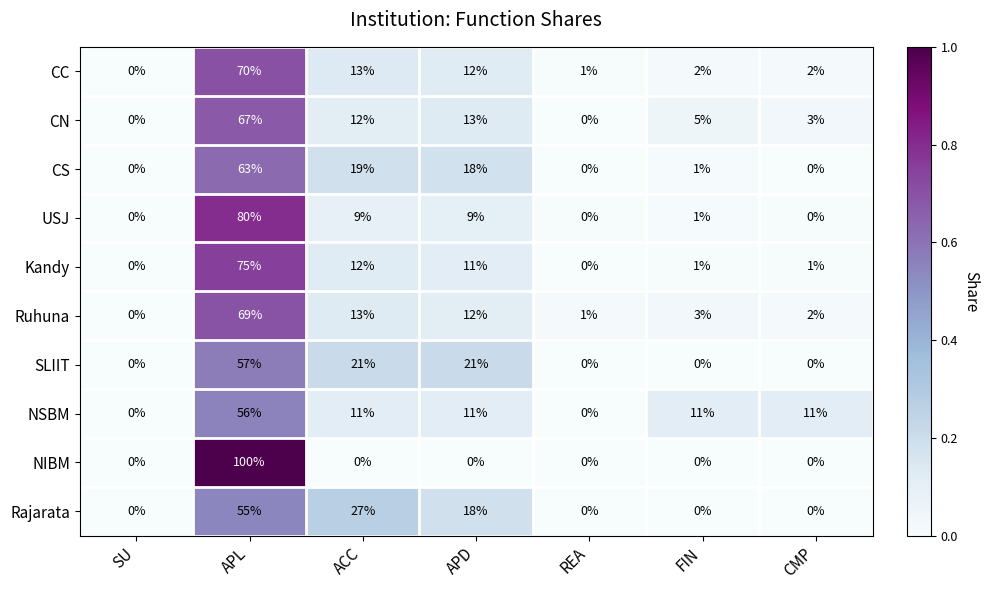

Where does the Kandy series first go above 1?

APL